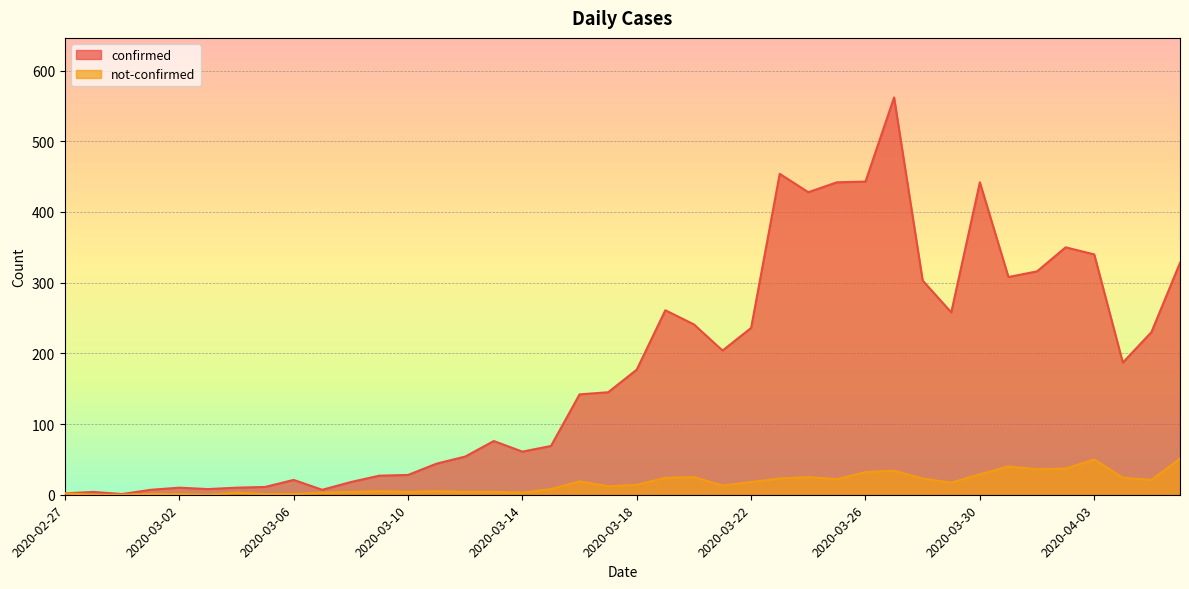

Rank the categories by not-confirmed value from lowest to highest.

2020-02-28, 2020-02-29, 2020-03-03, 2020-03-01, 2020-03-02, 2020-03-05, 2020-03-06, 2020-02-27, 2020-03-04, 2020-03-07, 2020-03-14, 2020-03-08, 2020-03-10, 2020-03-12, 2020-03-13, 2020-03-09, 2020-03-11, 2020-03-15, 2020-03-17, 2020-03-21, 2020-03-18, 2020-03-29, 2020-03-22, 2020-03-16, 2020-04-05, 2020-03-25, 2020-03-23, 2020-03-28, 2020-03-19, 2020-04-04, 2020-03-20, 2020-03-24, 2020-03-30, 2020-03-26, 2020-03-27, 2020-04-01, 2020-04-02, 2020-03-31, 2020-04-03, 2020-04-06